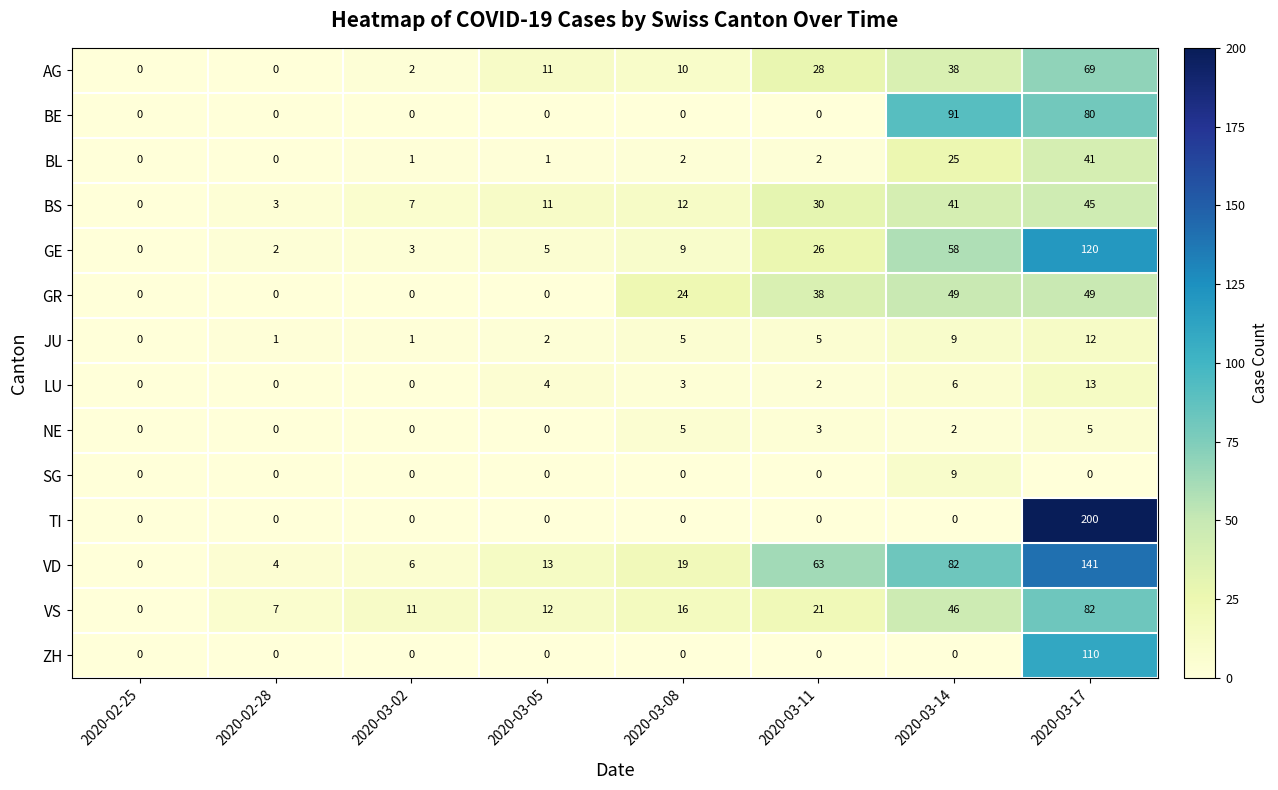

Rank the series by their maximum value, from lowest to highest.

NE, SG, JU, LU, BL, BS, GR, AG, VS, BE, ZH, GE, VD, TI